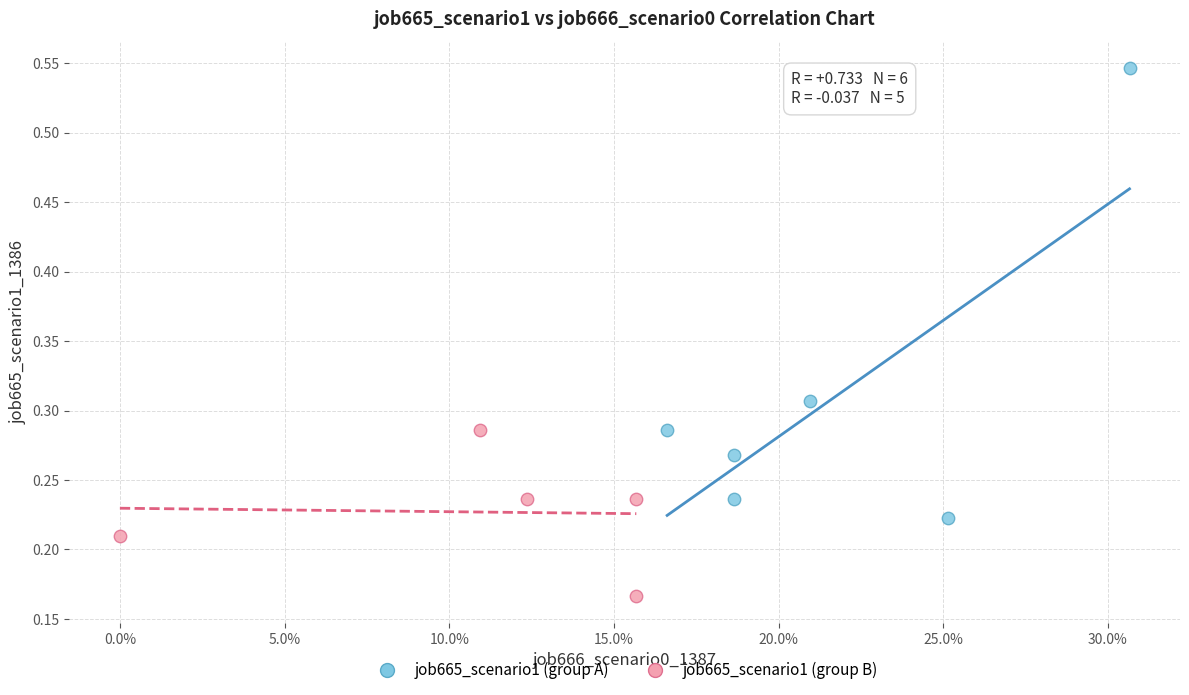

Which series reaches the minimum Y coordinate?

job665_scenario1 (group B)